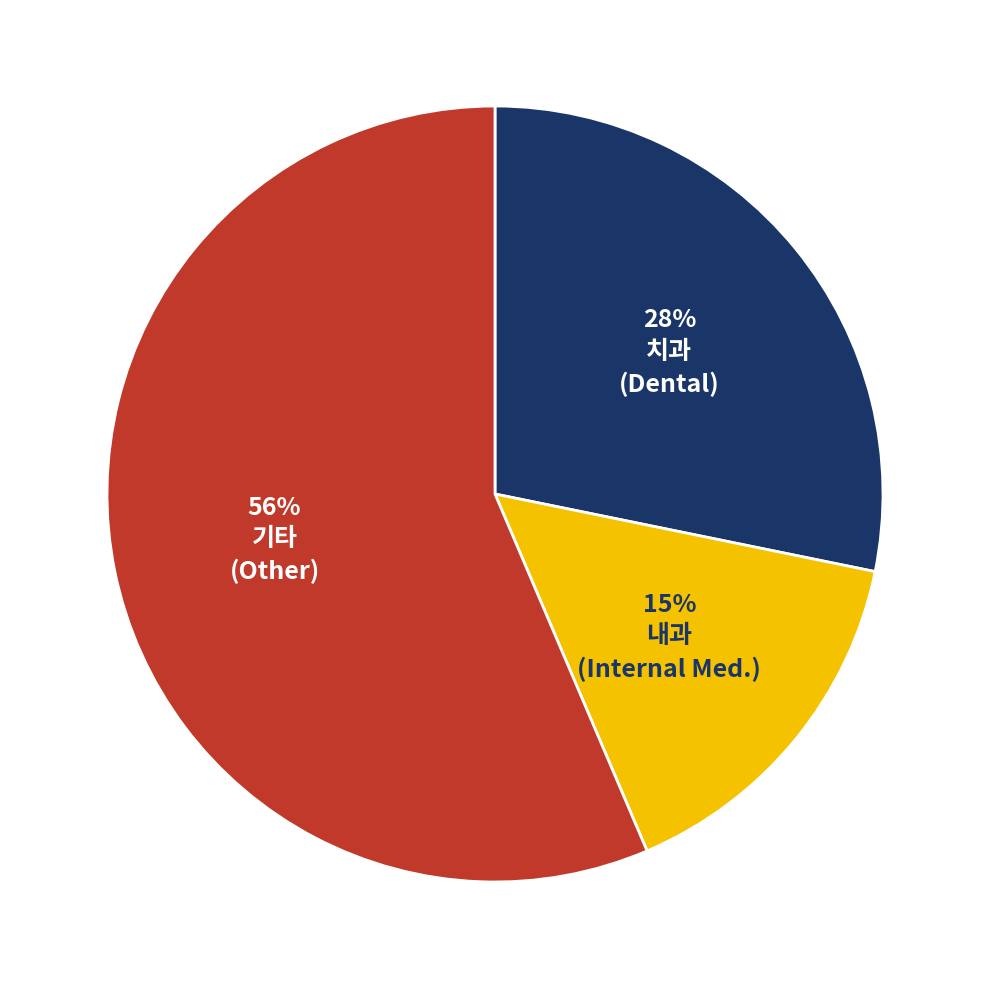

Is there a majority slice in this chart?

Yes